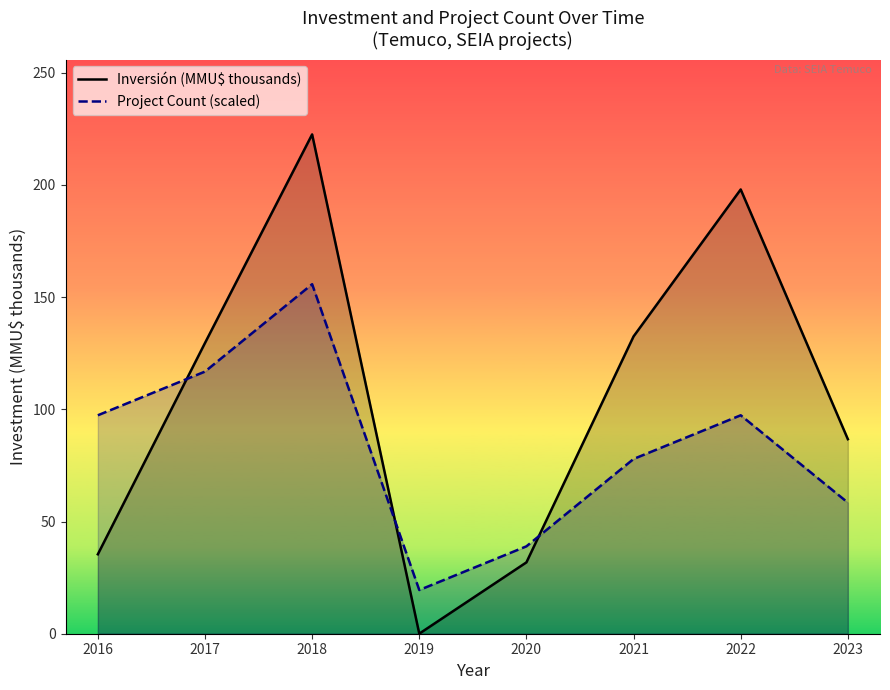

How many data points in Project Count (scaled) are less than 97?

4